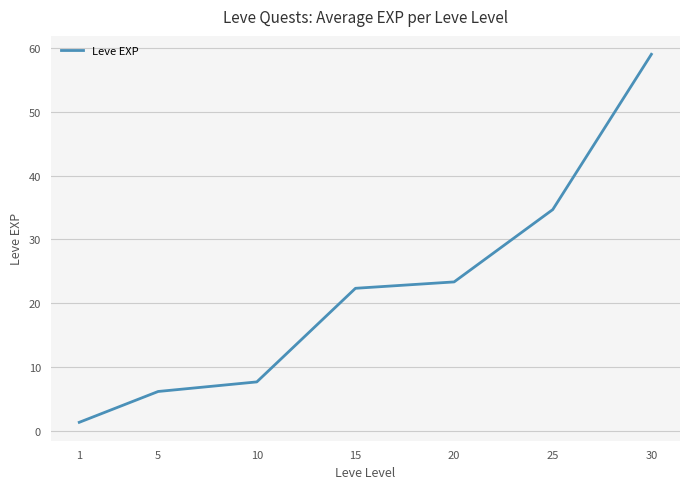

List the labels in order of value, largest first.

30, 25, 20, 15, 10, 5, 1